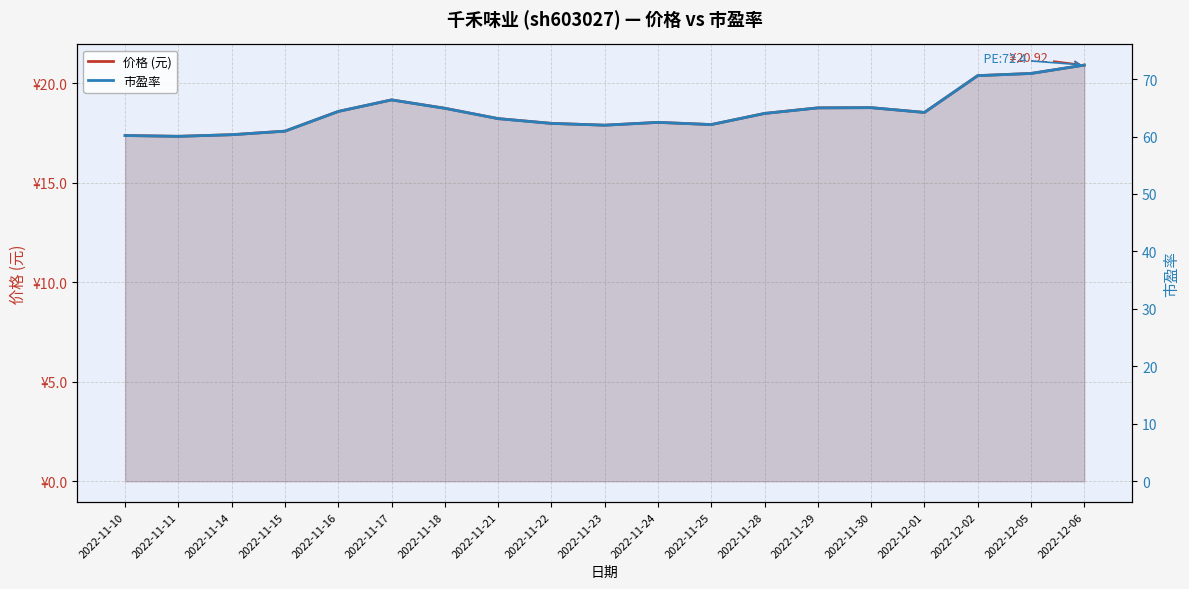

Is it true that 市盈率 equals 26.7 at 2022-11-25?

False